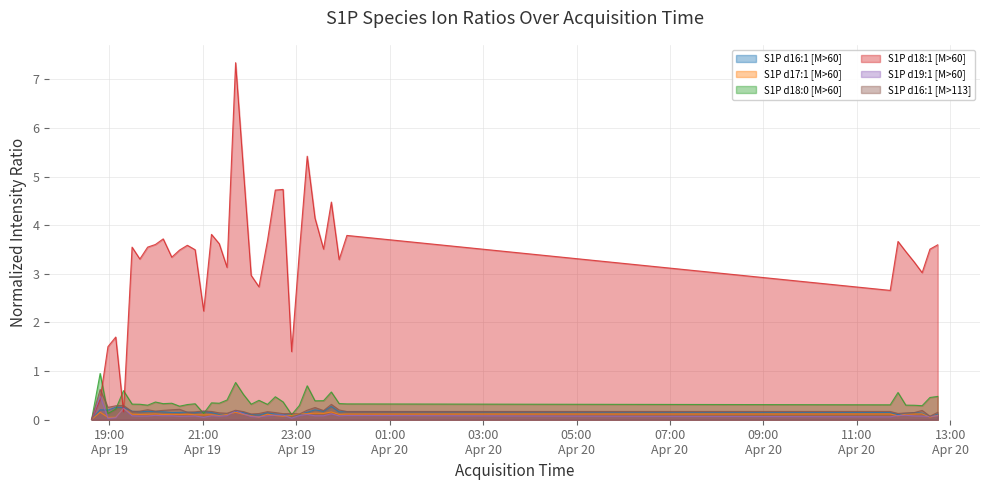

How many intersections are there between S1P d19:1 [M>60] and S1P d16:1 [M>60]?

5